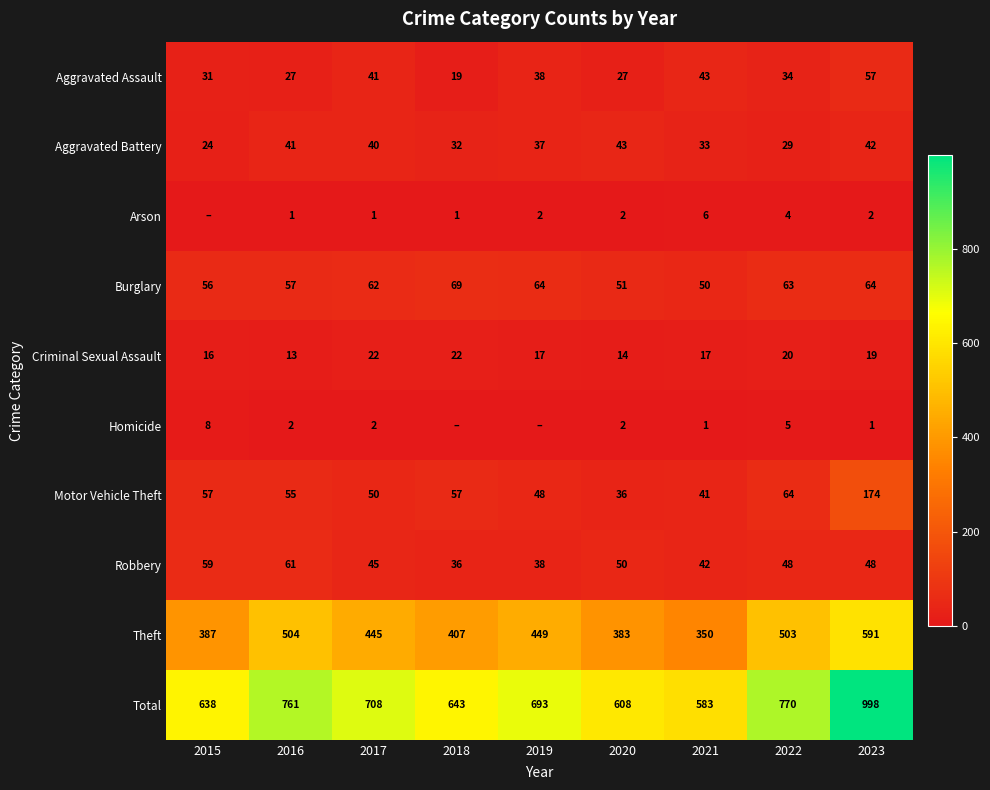

Where does the Criminal Sexual Assault series first go above 17?

2017